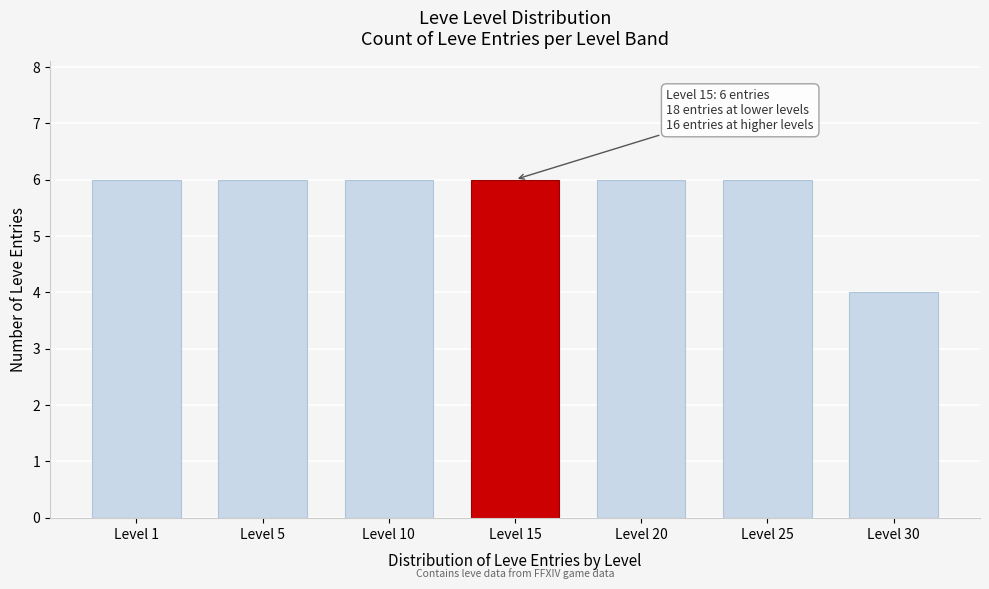

Reading right to left, list all the values displayed in this chart.

Level 30=4	Level 25=6	Level 20=6	Level 15=6	Level 10=6	Level 5=6	Level 1=6